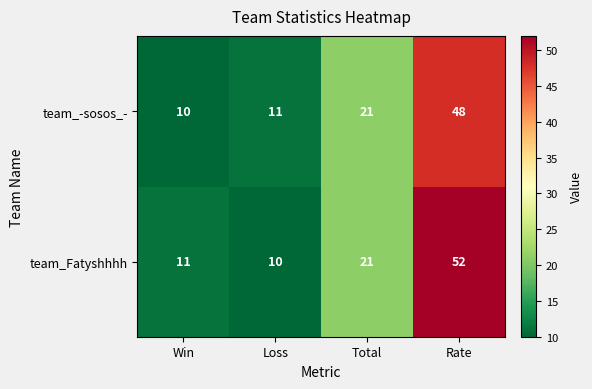

Which series has the largest range (max minus min)?

team_Fatyshhhh